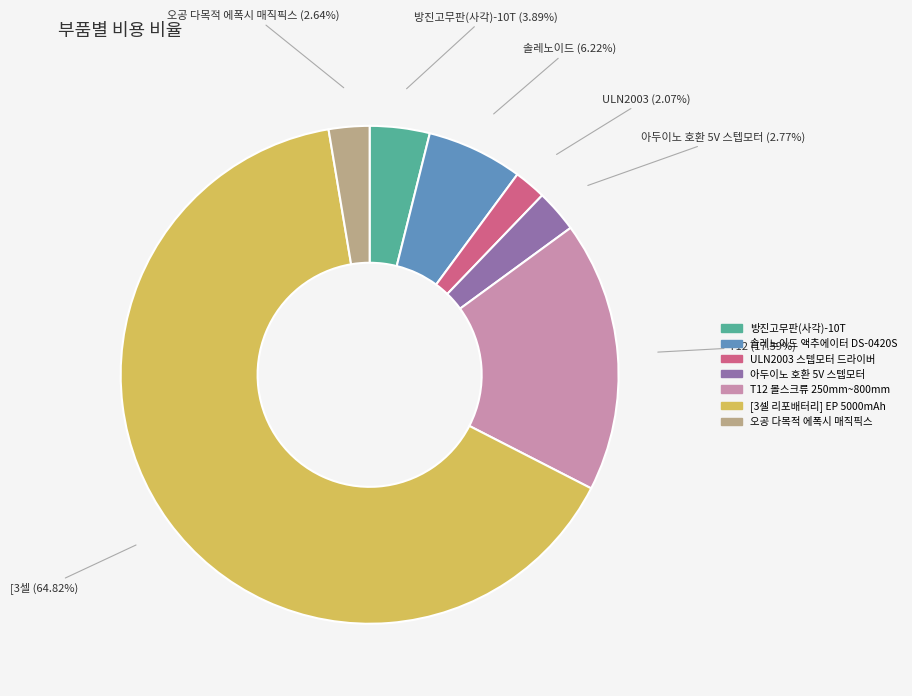

To the nearest percent, what is the difference between the [3셀 리포배터리] EP 5000mAh and T12 볼스크류 250mm~800mm slice percentages?

47%